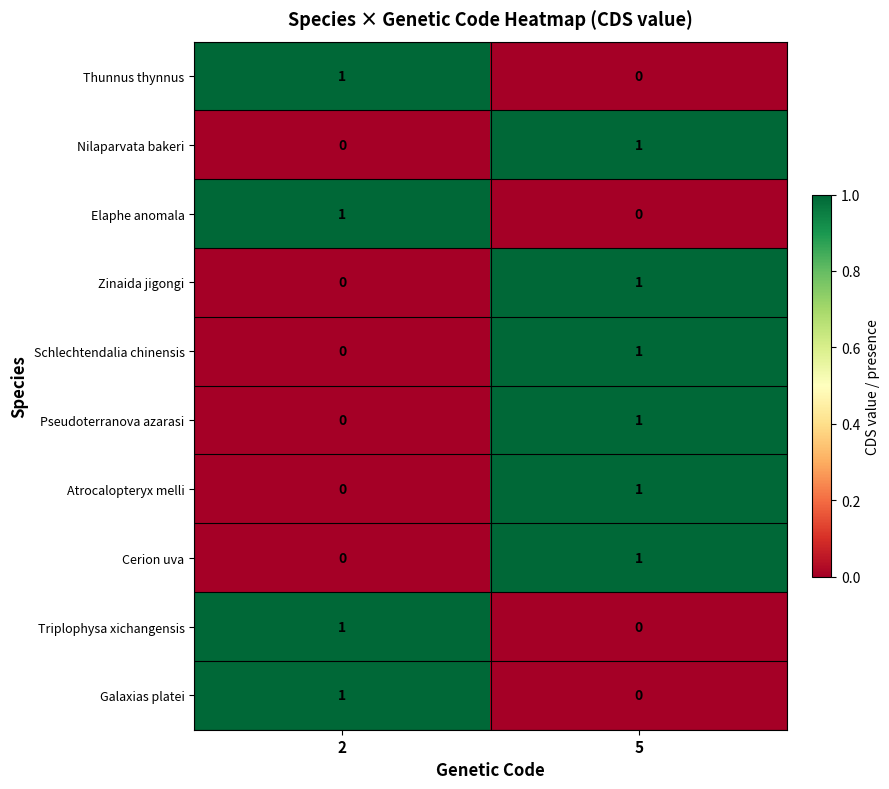

Is it true that Zinaida jigongi equals 0 at 5?

False